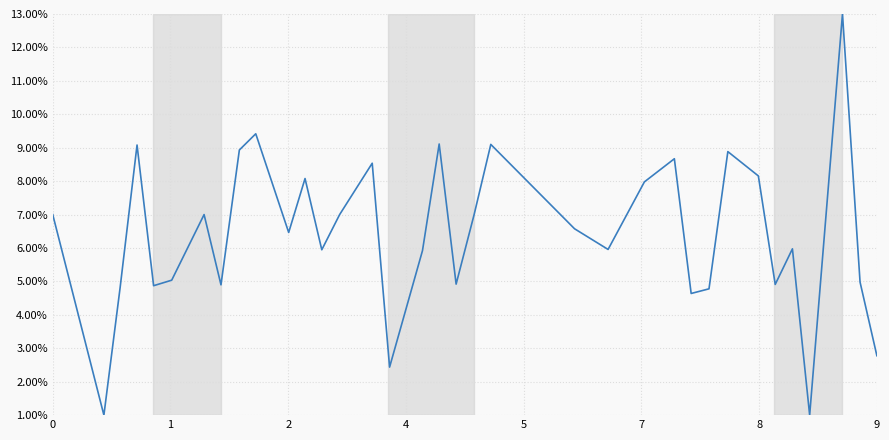

How many series are shown in this chart?

1